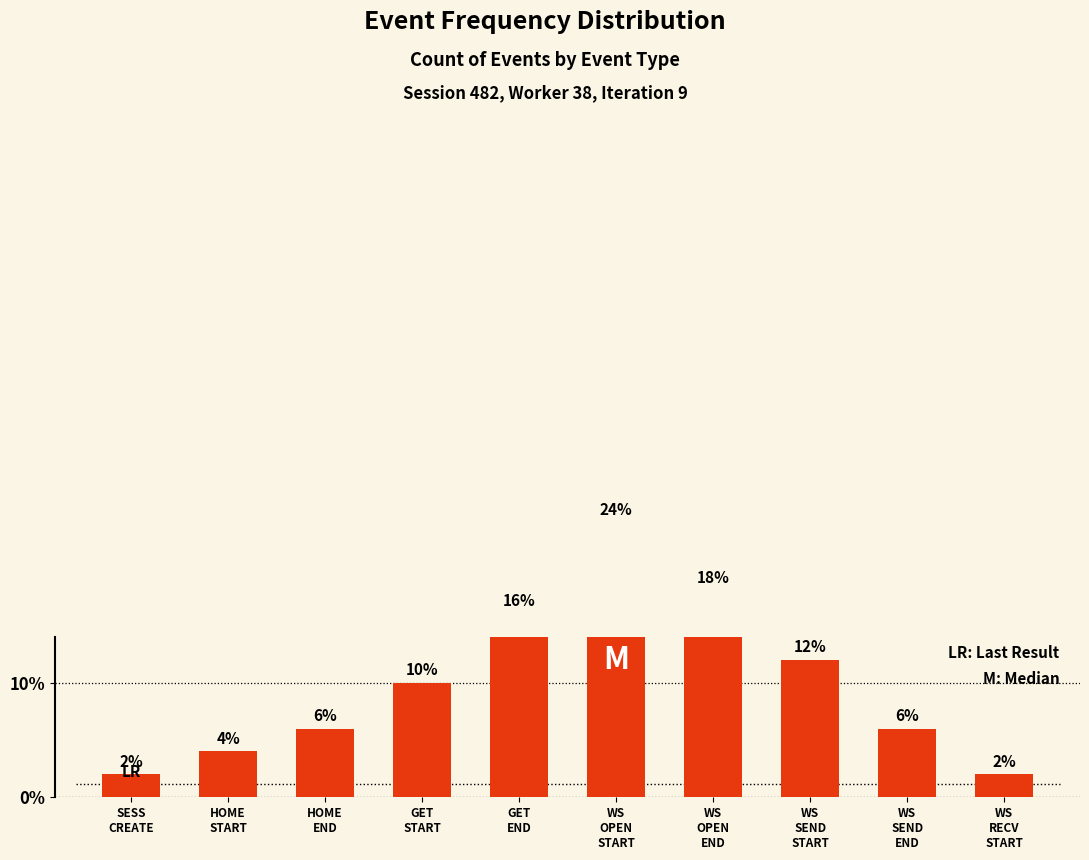

Is it true that the value at GET
START is 10?

True